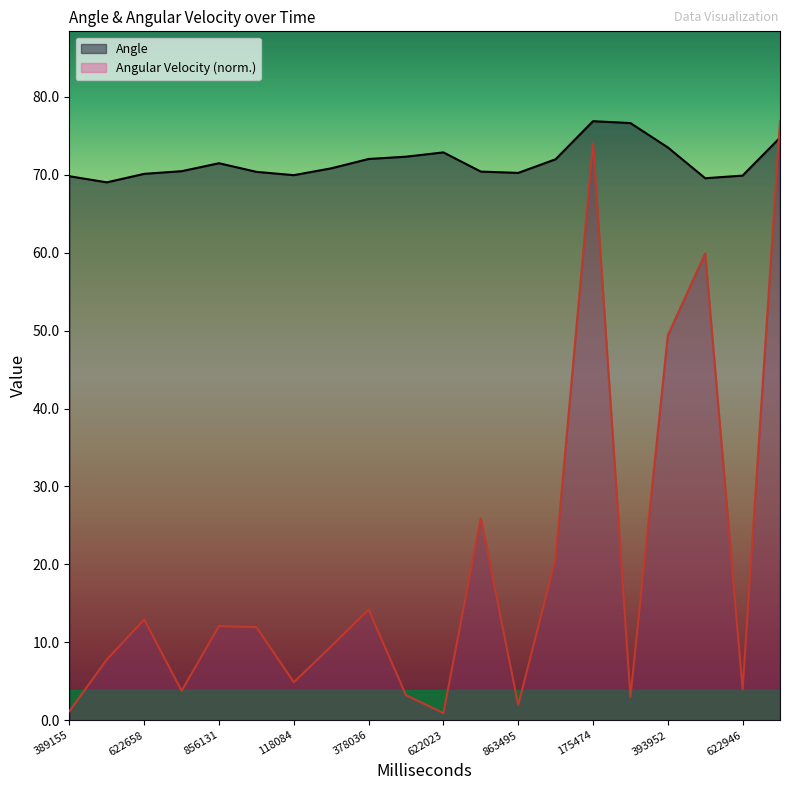

Which category has the lowest value in the Angular Velocity series?

622023